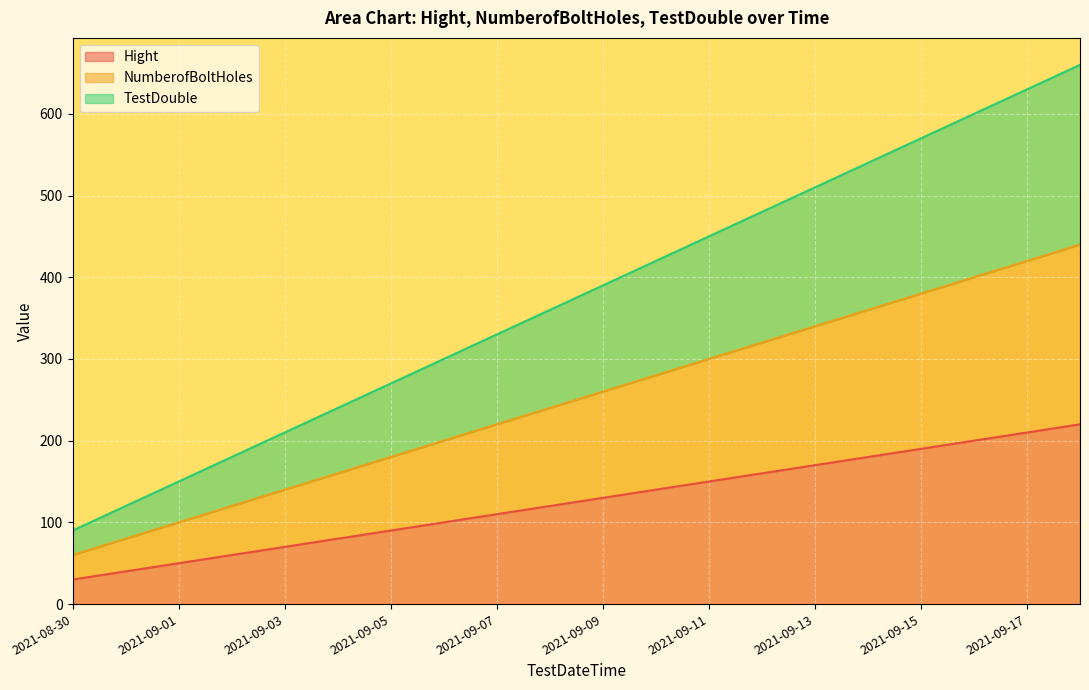

How many values in the Hight series are below 130?

10